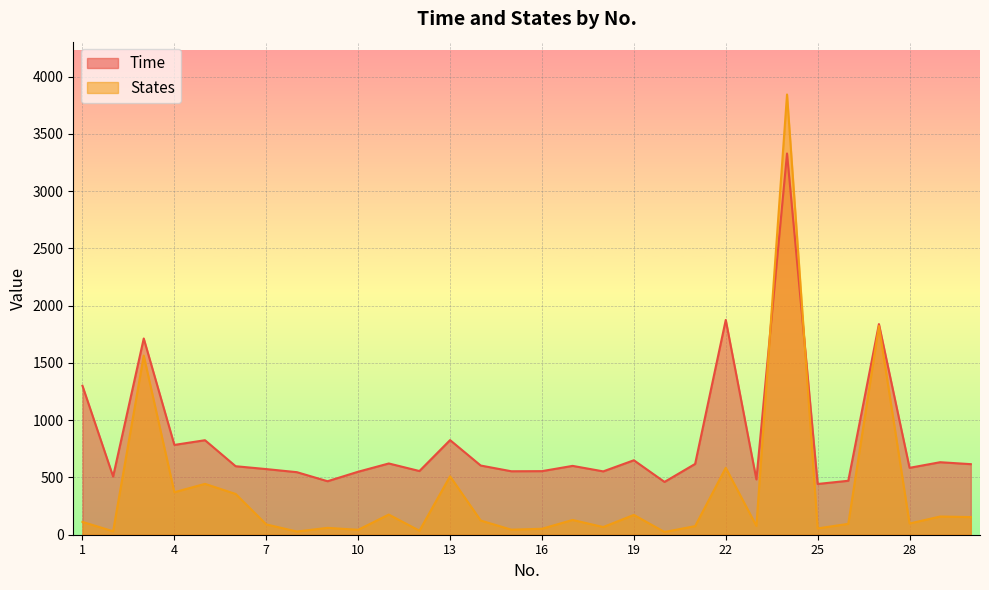

What is the difference between the second highest and minimum values in the Time series?

1432